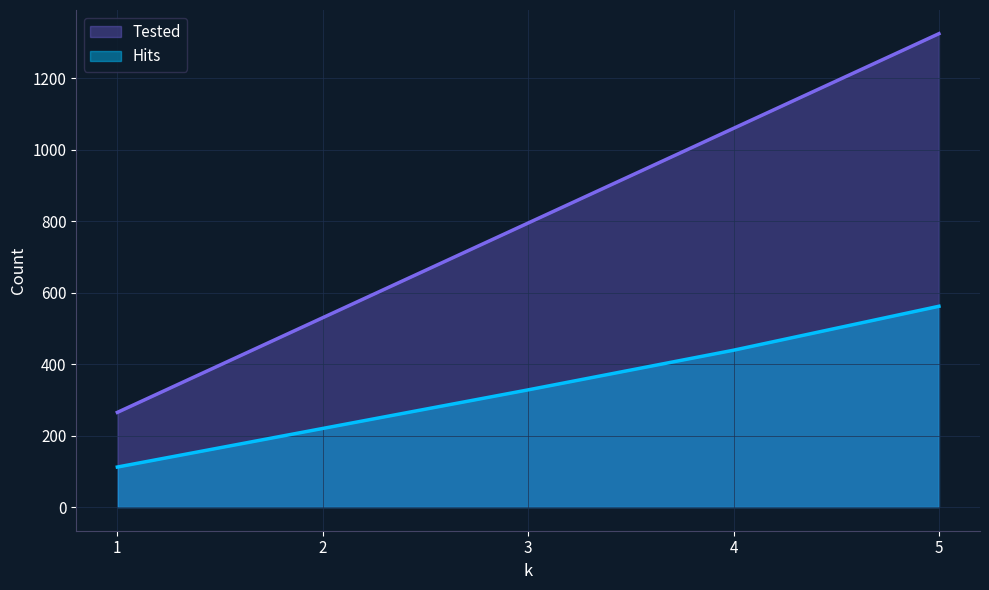

Which has a higher value, 3 or 4?

4